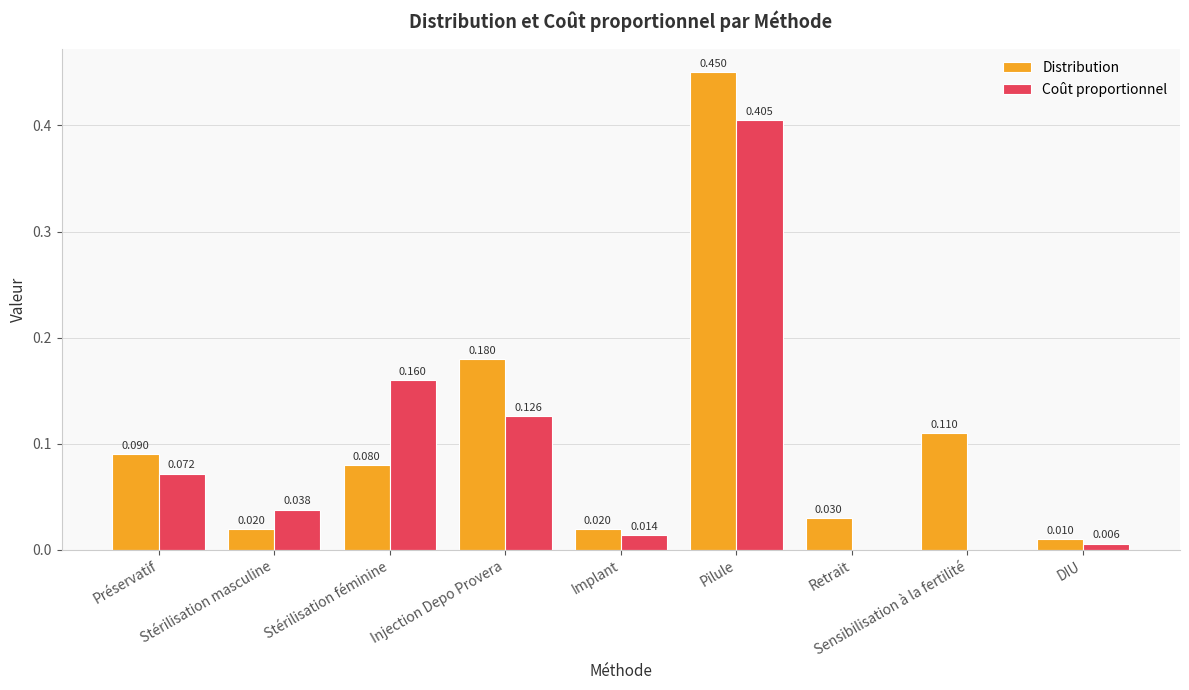

Is the value of Distribution at Stérilisation féminine greater than the value of Coût proportionnel at Stérilisation masculine?

Yes